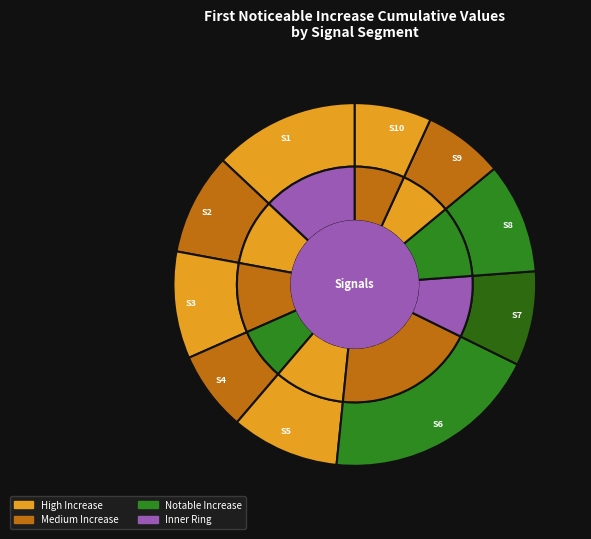

To the nearest percent, what is the difference between the largest and smallest slice percentages?

12%